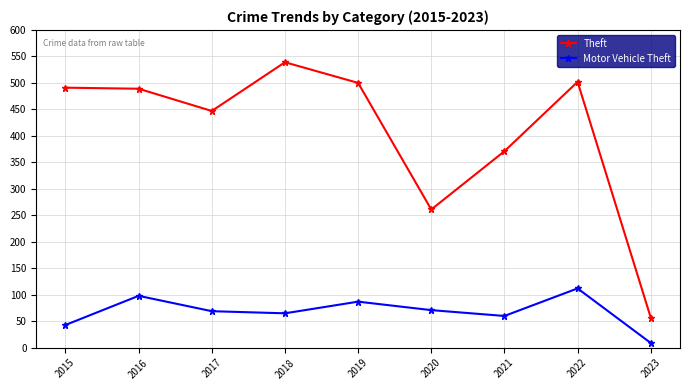

Rank the series at 2021 from lowest to highest value.

Motor Vehicle Theft, Theft